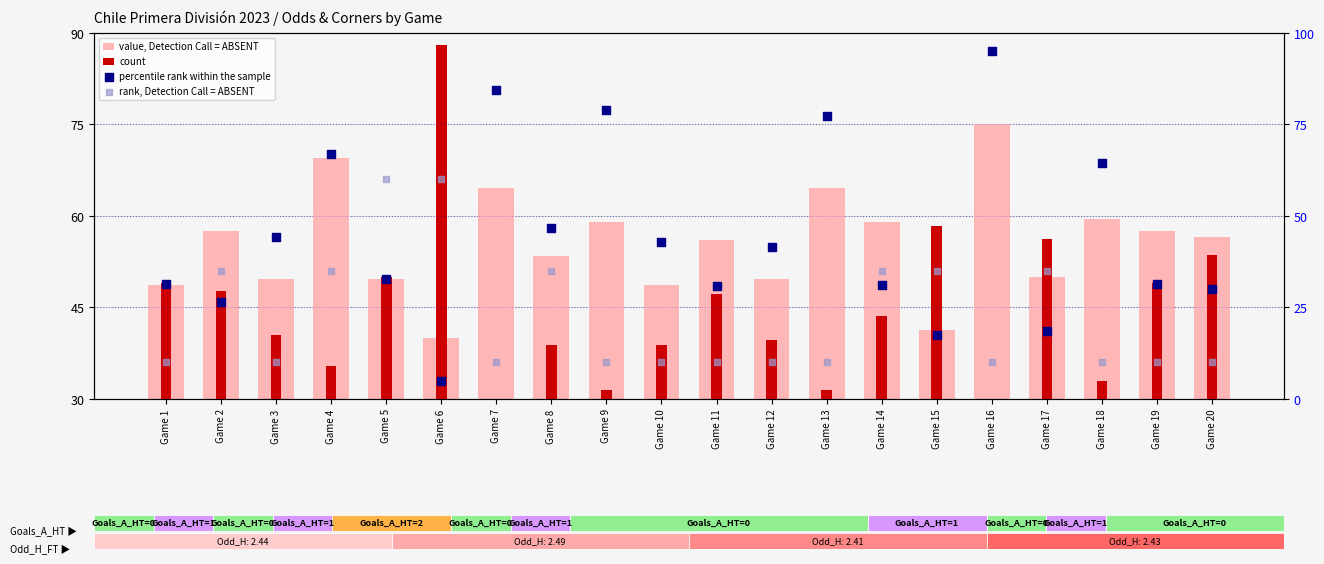

At which category is the sum across all series the highest?

Game 16